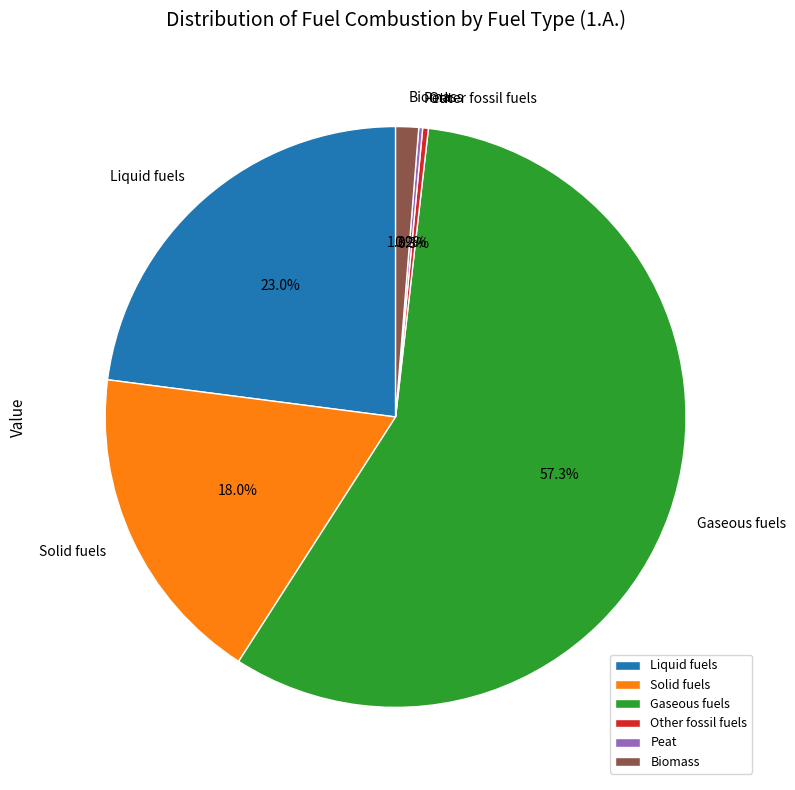

To the nearest percent, what is the average slice percentage?

17%